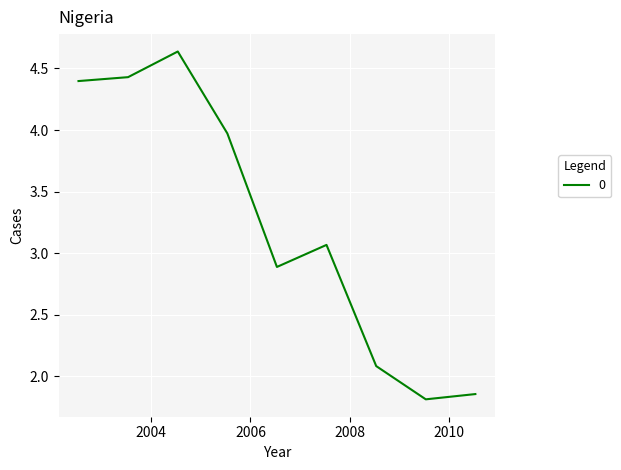

What is the minimum value shown in the chart?

1.8